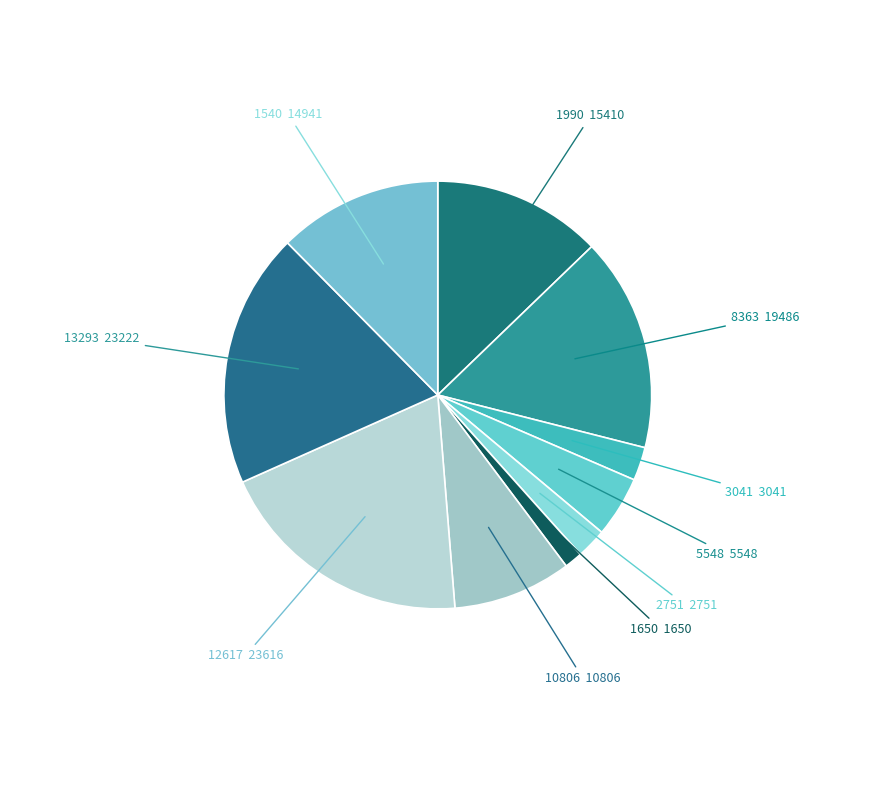

Does any single category account for the majority?

No